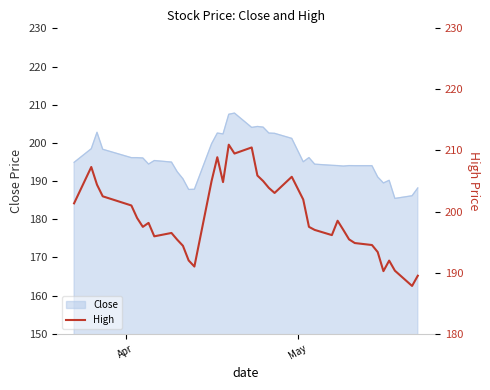

What is the maximum value for Close?

207.8